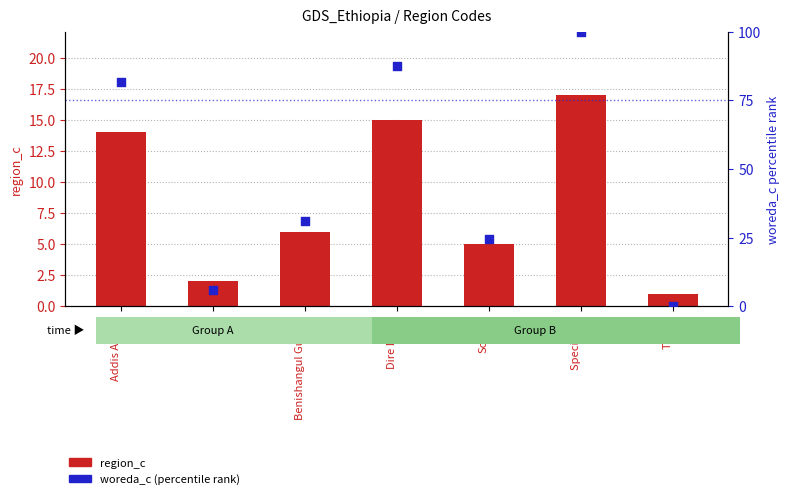

Which series contains the highest Y value?

woreda_c (percentile rank)